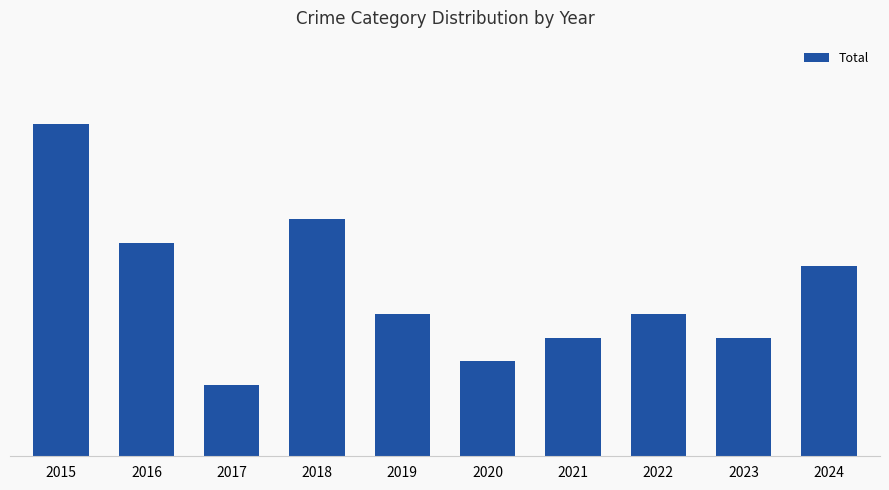

What is the value of the 4th bar from the left?

10